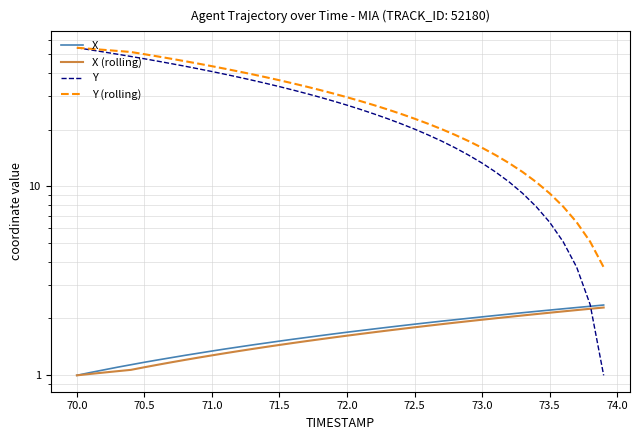

The Y series shows 7.4 at 32. True or false?

False